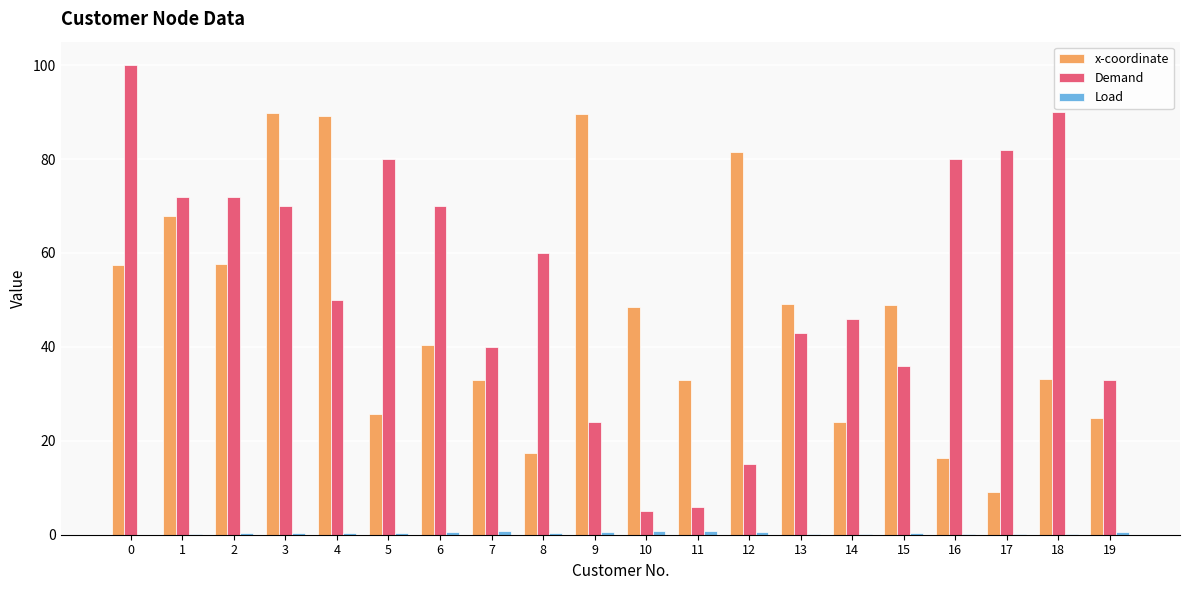

The Demand series shows 5.0 at 10. True or false?

True